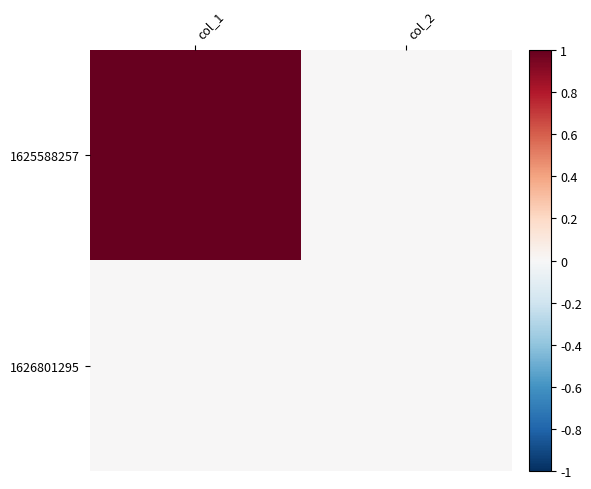

Which series has the widest spread of values?

1625588257